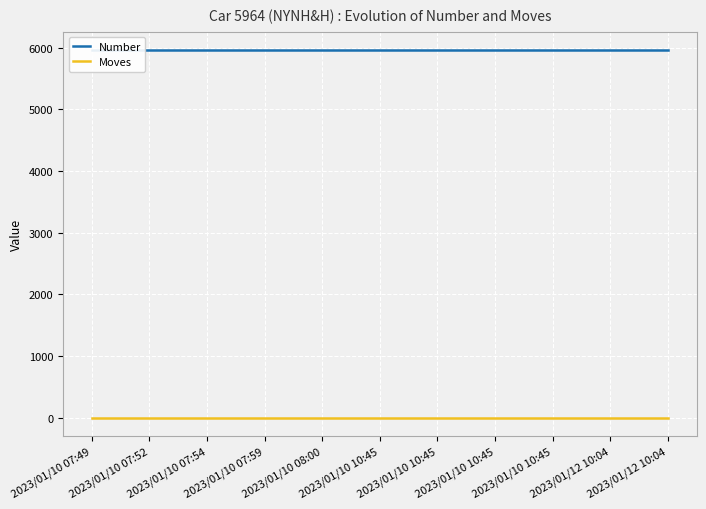

True or false: Moves and Number cross at least once.

False